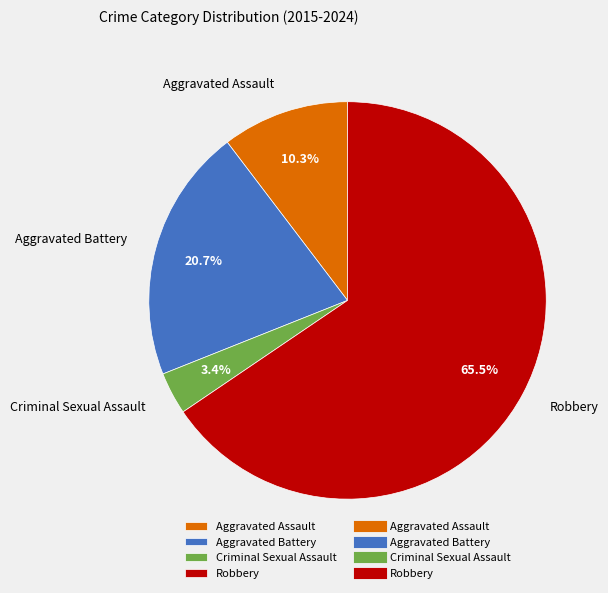

How many slices are in this pie chart?

4